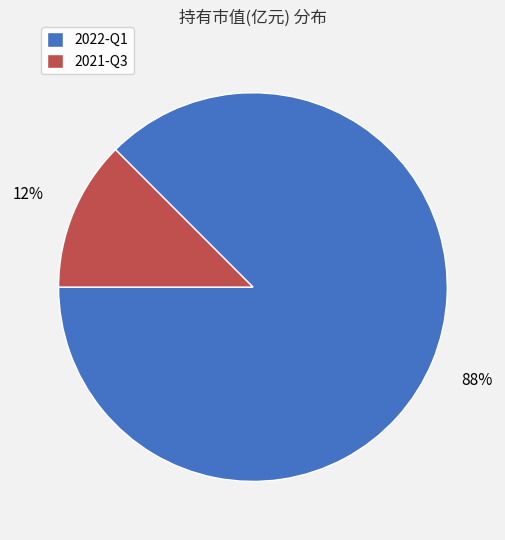

Which slice is the largest?

2022-Q1